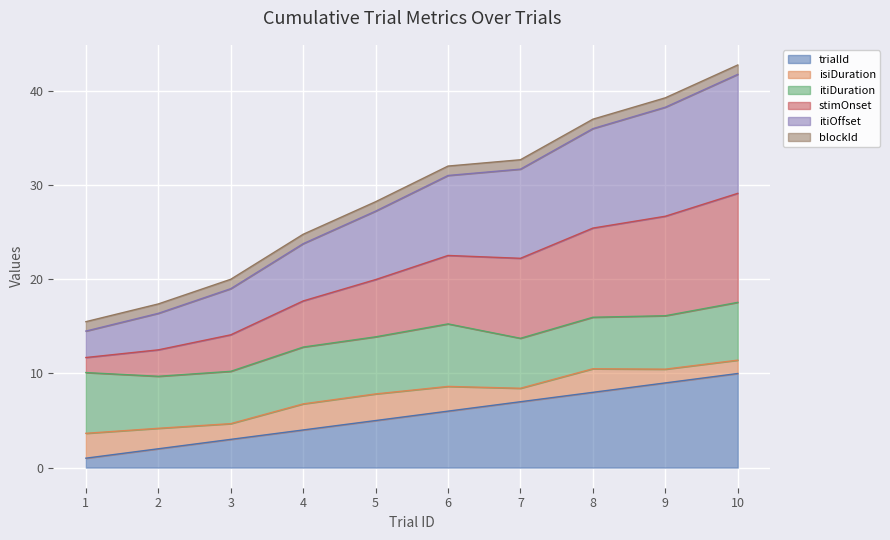

True or false: itiOffset and stimOnset cross at least once.

False